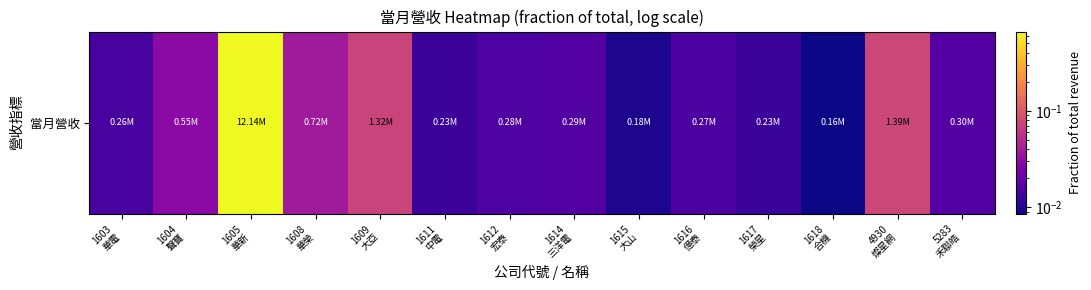

Which has a higher value, 5283
禾聯皓 or 1609
大亞?

1609
大亞